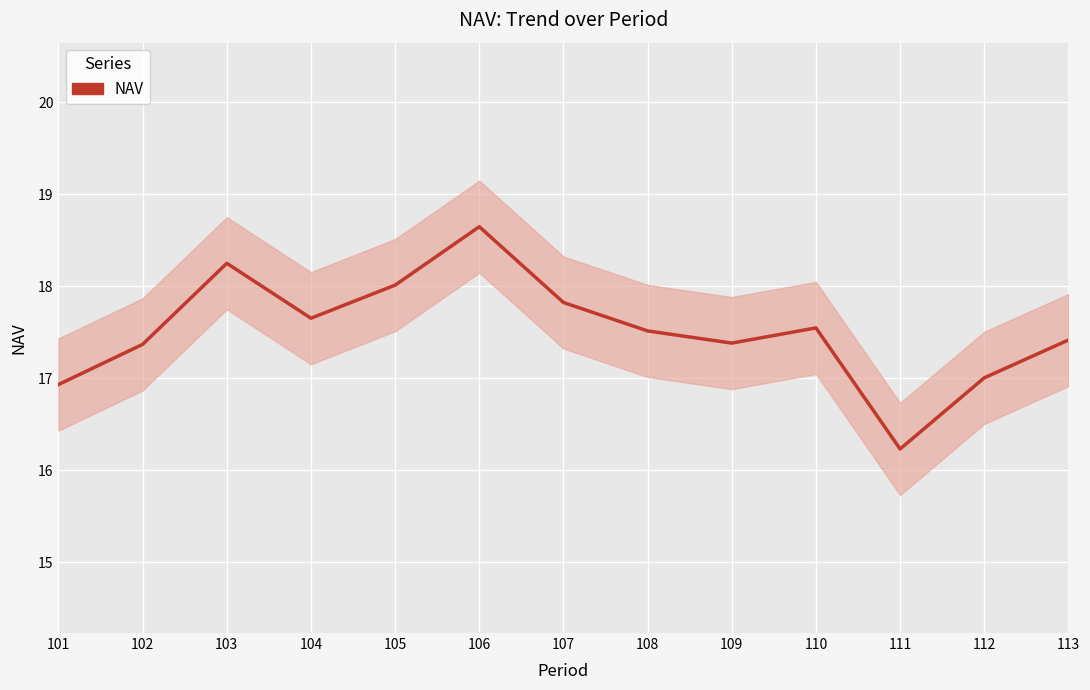

What is the sum of the values at 103 and 109?

35.6